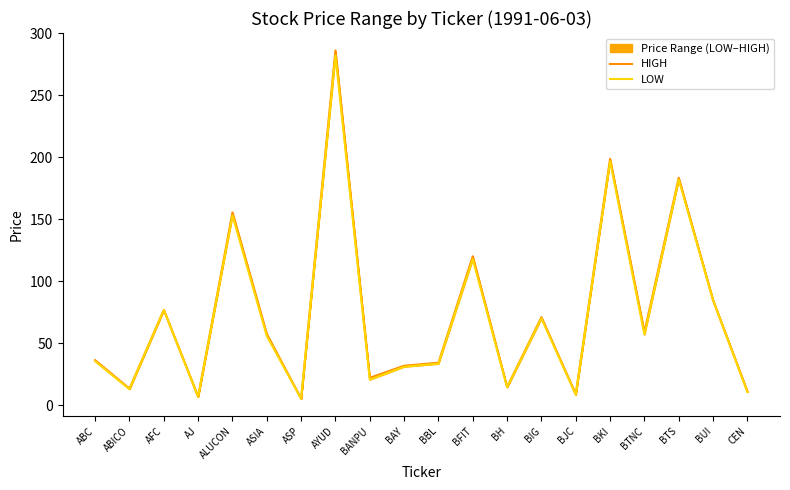

What is the sum of the LOW values at ASIA and AJ?

62.7